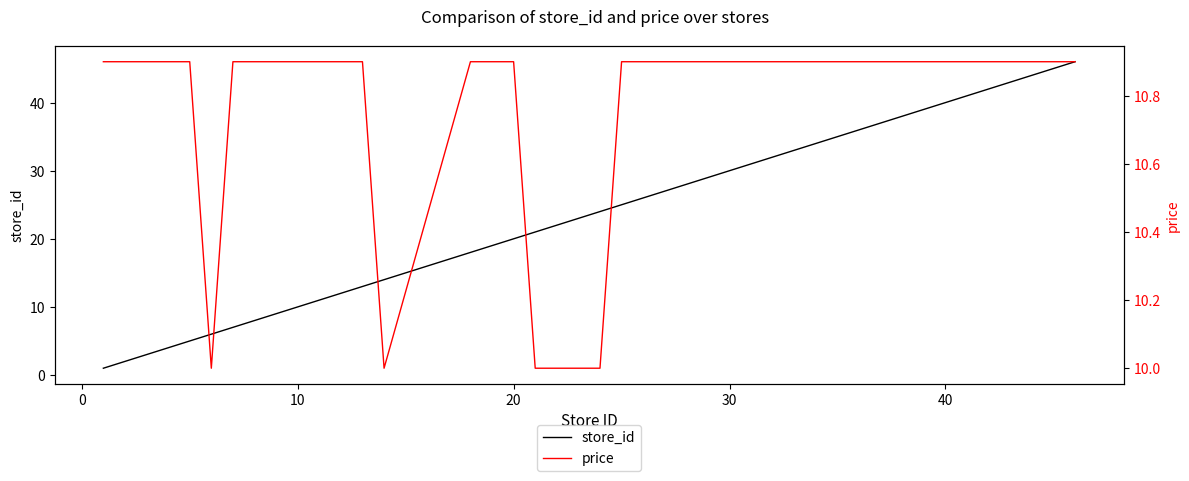

What is the maximum value for store_id?

46